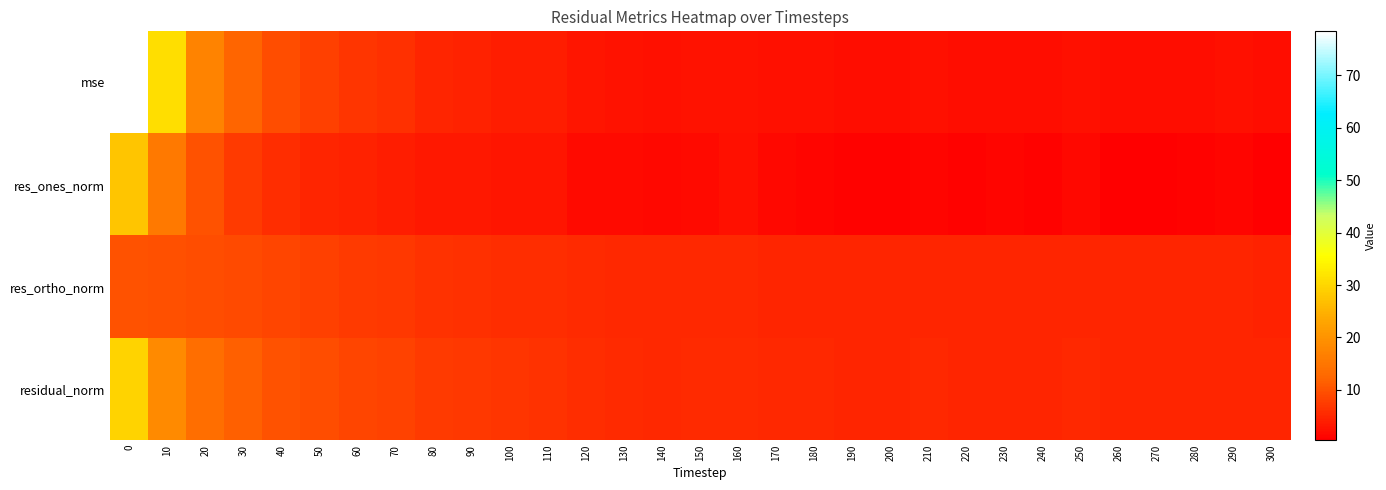

At 270, list the series in order from largest to smallest.

residual_norm, res_ortho_norm, mse, res_ones_norm